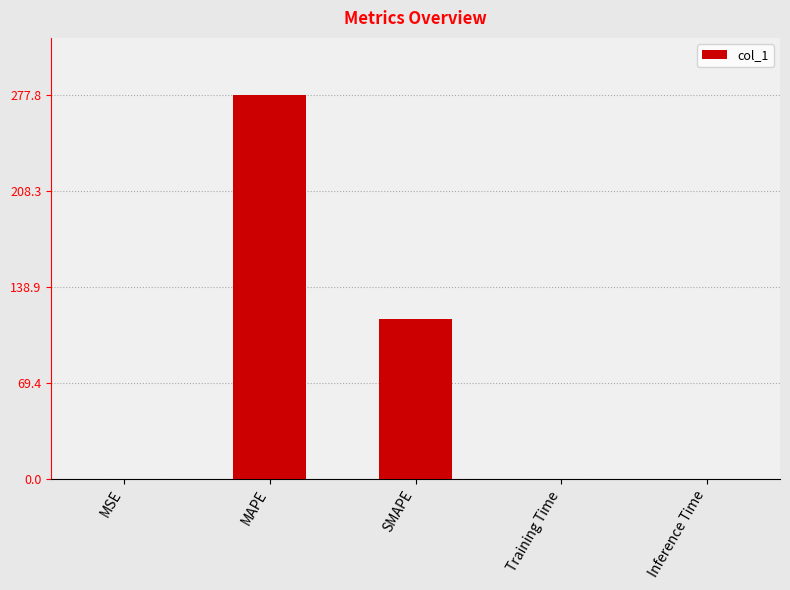

Is it true that the value at Inference Time is 0.4?

True